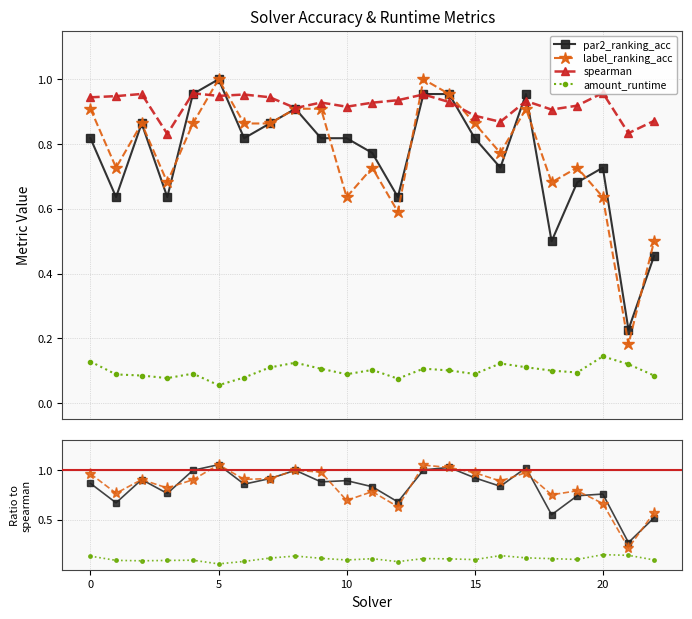

Reading right to left, transcribe all the data shown in this chart.

par2_ranking_acc: 22=0.5	21=0.2	20=0.7	19=0.7	18=0.5	17=1.0	16=0.7	15=0.8	14=1.0	13=1.0	12=0.6	11=0.8	10=0.8	9=0.8	8=0.9	7=0.9	6=0.8	5=1.0	4=1.0	3=0.6	2=0.9	1=0.6	0=0.8
label_ranking_acc: 22=0.5	21=0.2	20=0.6	19=0.7	18=0.7	17=0.9	16=0.8	15=0.9	14=1.0	13=1.0	12=0.6	11=0.7	10=0.6	9=0.9	8=0.9	7=0.9	6=0.9	5=1.0	4=0.9	3=0.7	2=0.9	1=0.7	0=0.9
spearman: 22=0.9	21=0.8	20=1.0	19=0.9	18=0.9	17=0.9	16=0.9	15=0.9	14=0.9	13=1.0	12=0.9	11=0.9	10=0.9	9=0.9	8=0.9	7=0.9	6=1.0	5=0.9	4=1.0	3=0.8	2=1.0	1=0.9	0=0.9
amount_runtime: 22=0.1	21=0.1	20=0.1	19=0.1	18=0.1	17=0.1	16=0.1	15=0.1	14=0.1	13=0.1	12=0.1	11=0.1	10=0.1	9=0.1	8=0.1	7=0.1	6=0.1	5=0.1	4=0.1	3=0.1	2=0.1	1=0.1	0=0.1